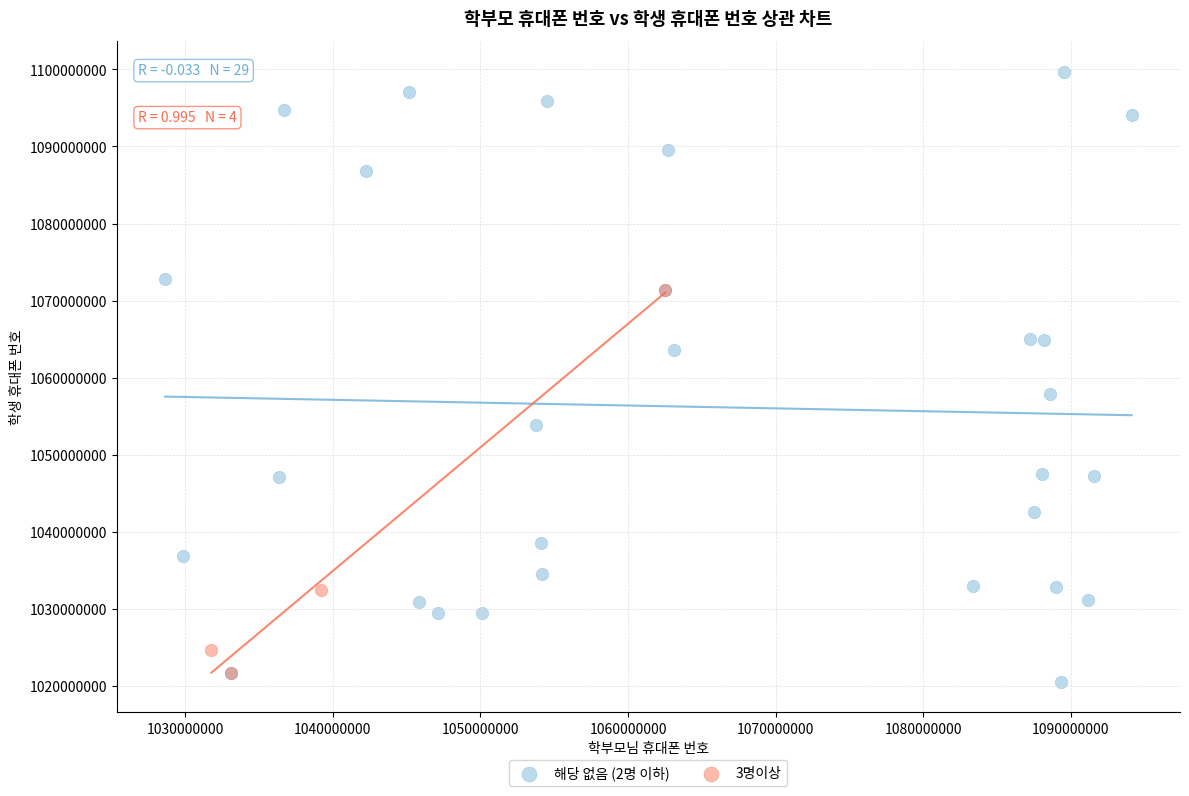

Which series contains the highest Y value?

해당 없음 (2명 이하)